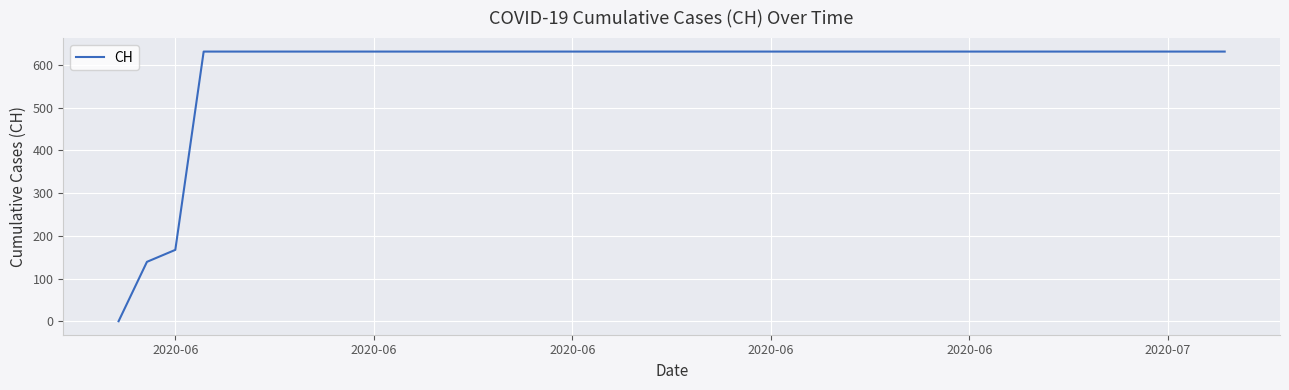

What is the difference between the maximum and minimum values?

631